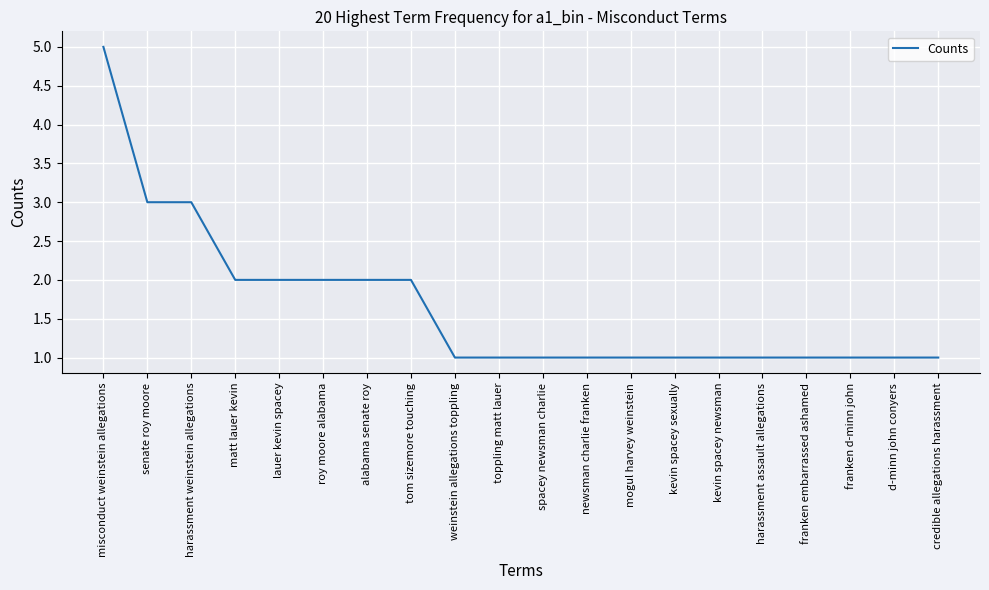

What is the difference between the maximum and minimum values?

4